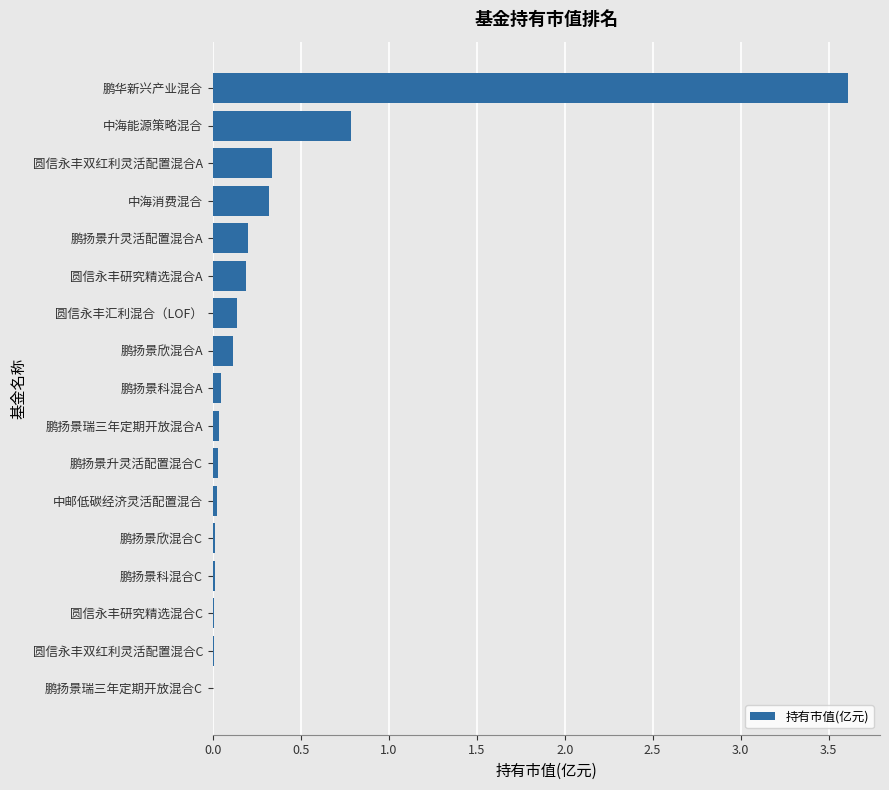

Where is the data nearest to the value 1?

中海能源策略混合